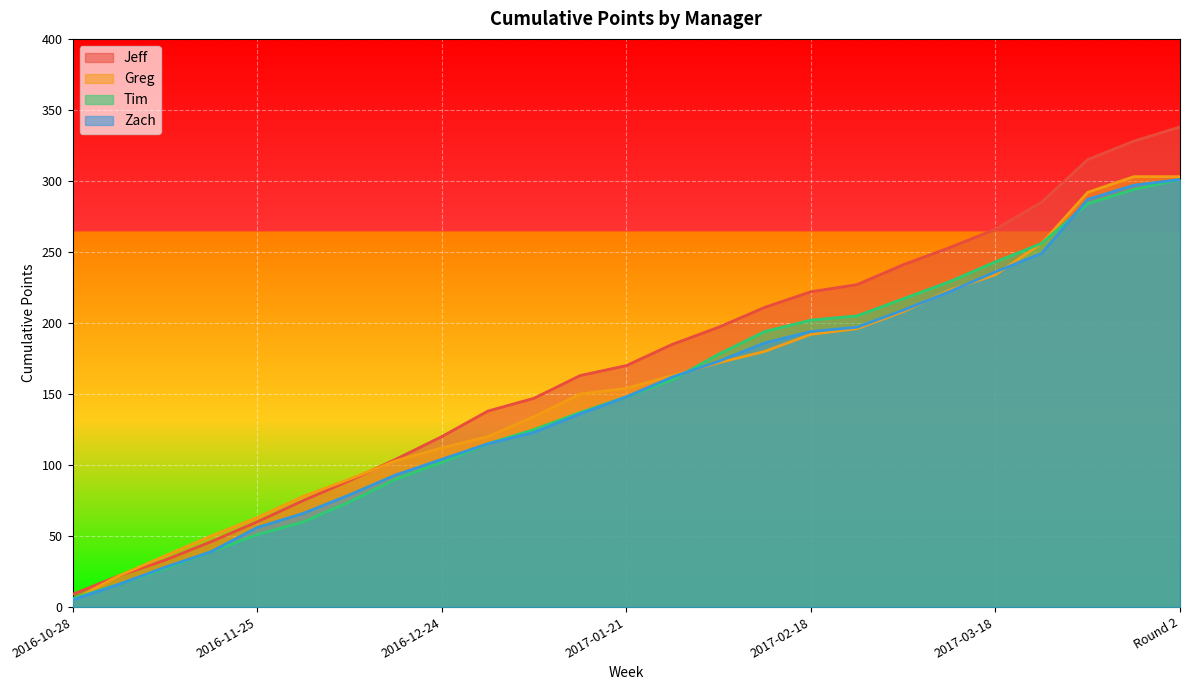

Between 2017-02-04 and 2017-03-04, which series saw the biggest shift?

Jeff